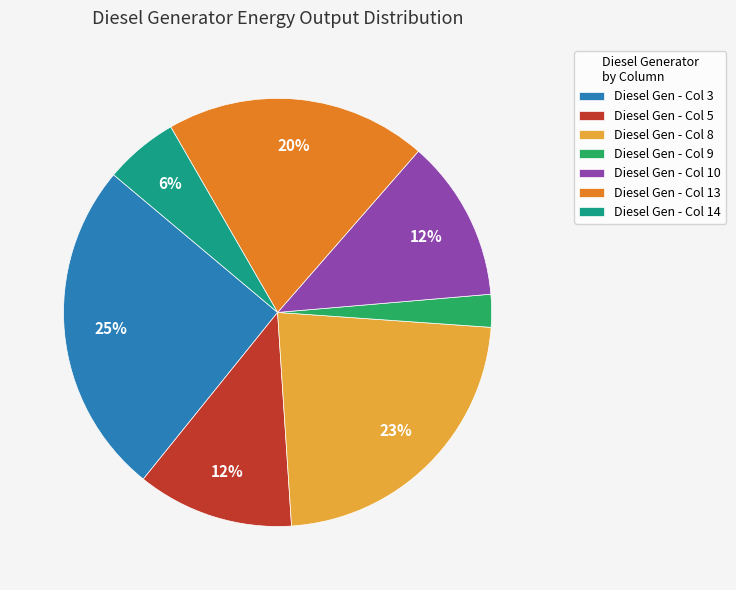

The Diesel Gen - Col 5 slice represents 12% of the pie. True or false?

True